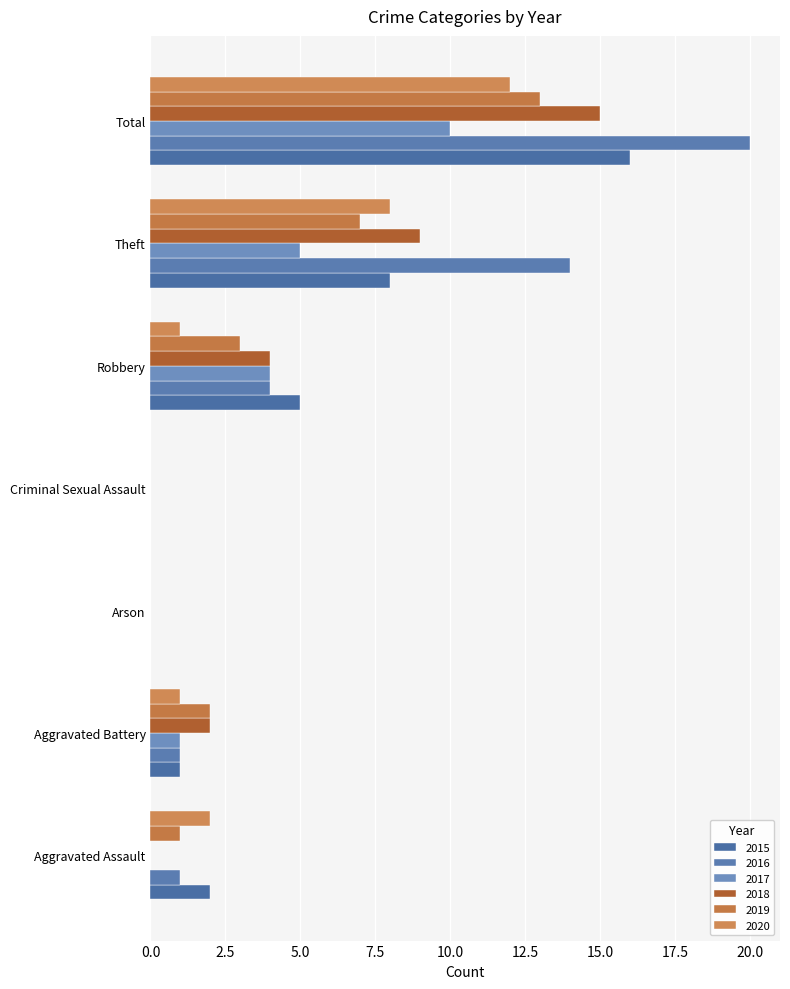

What is the value of the 2016 bar at the 2nd from the left?

1